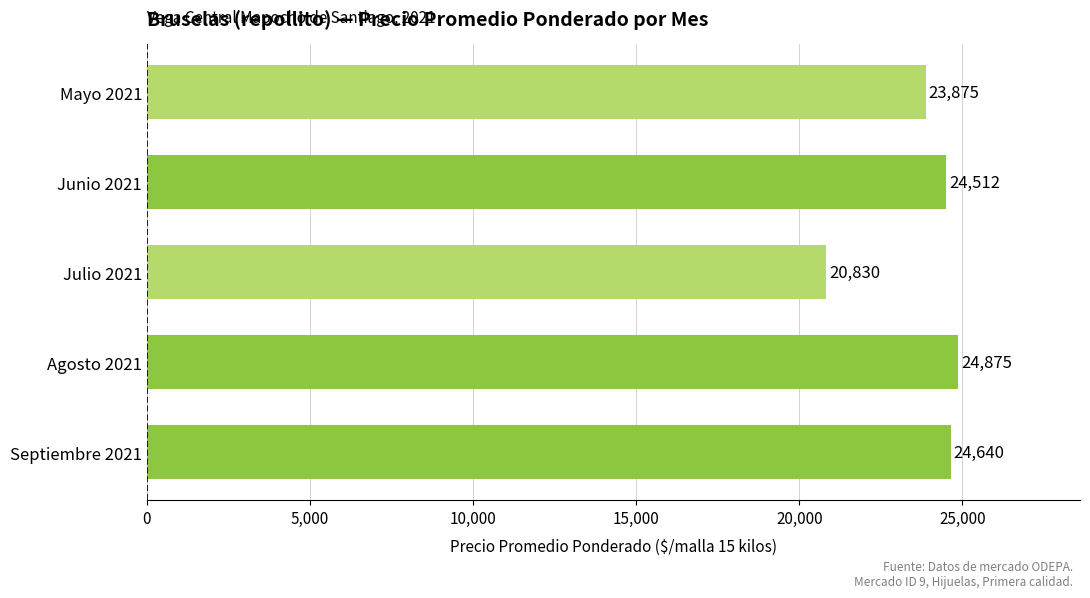

True or false: the data shows 33980 at Septiembre 2021.

False